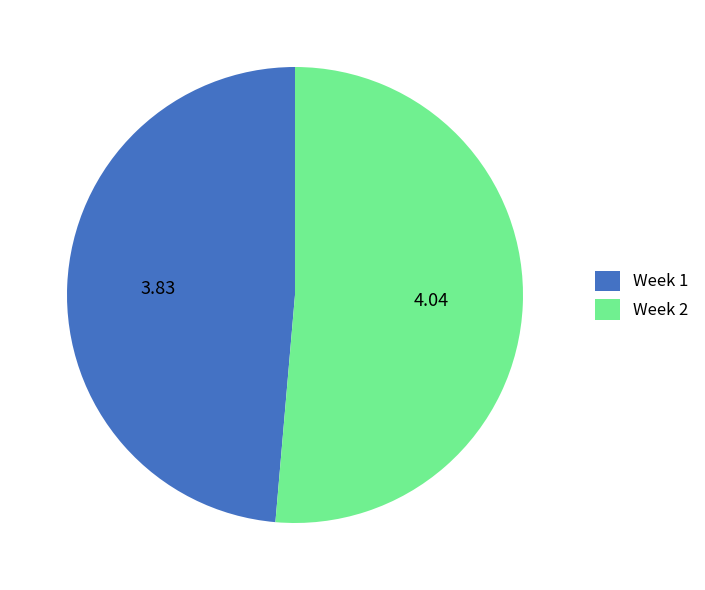

Rank the categories by value from highest to lowest.

Week 2, Week 1